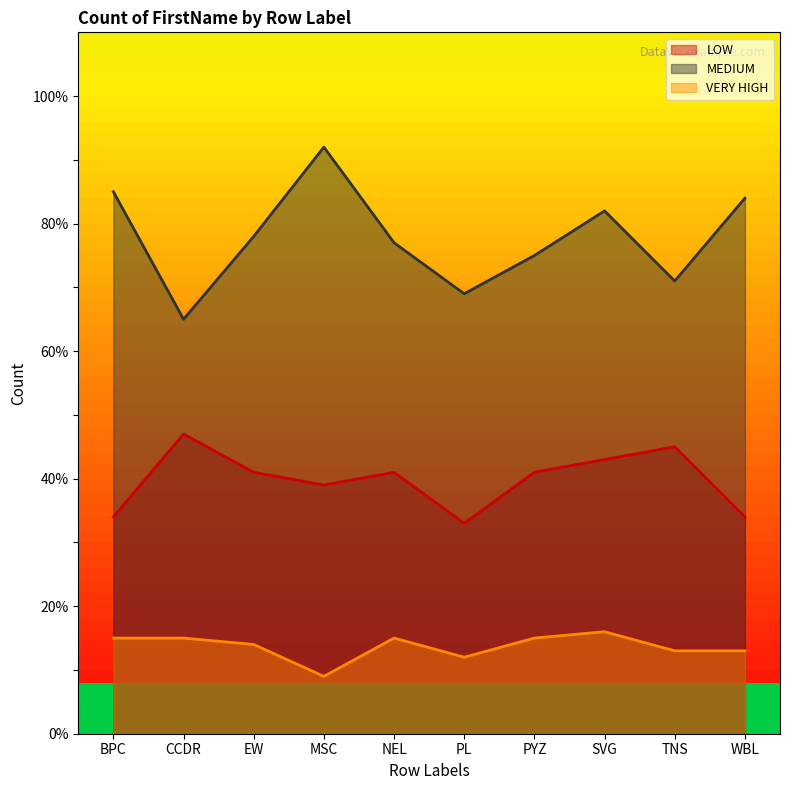

Count the VERY HIGH values in the range 13 to 15.

7